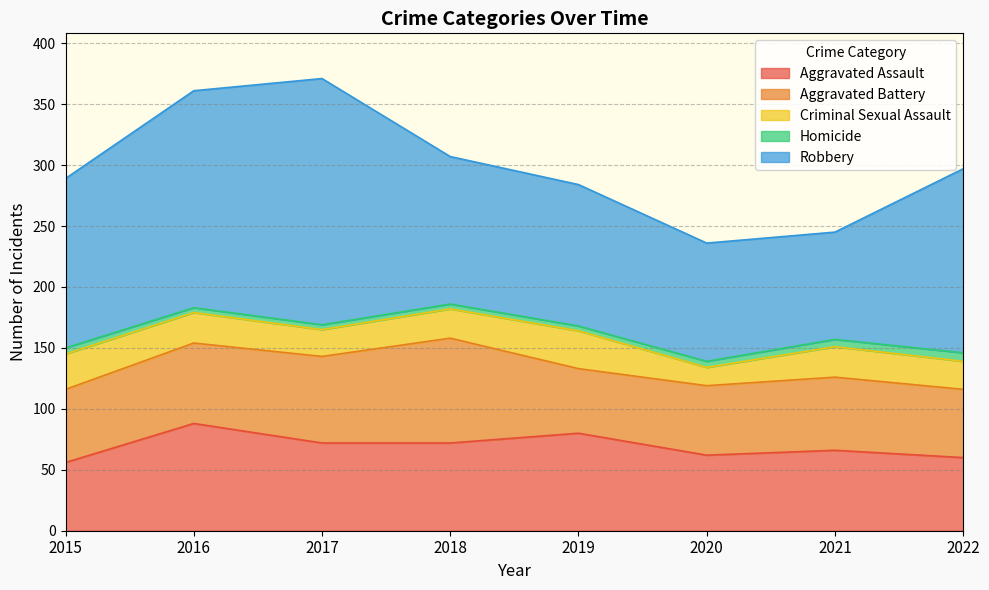

At which label does Robbery first exceed 139?

2016